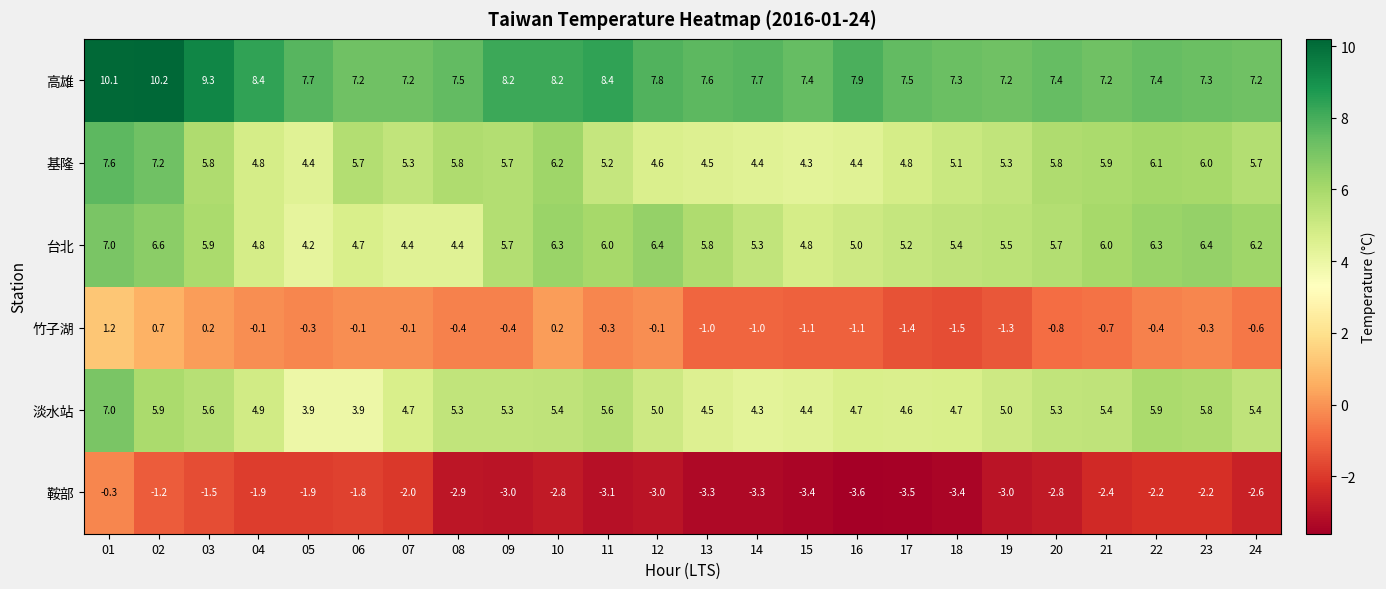

The value of 台北 at 04 is 3.3. True or false?

False